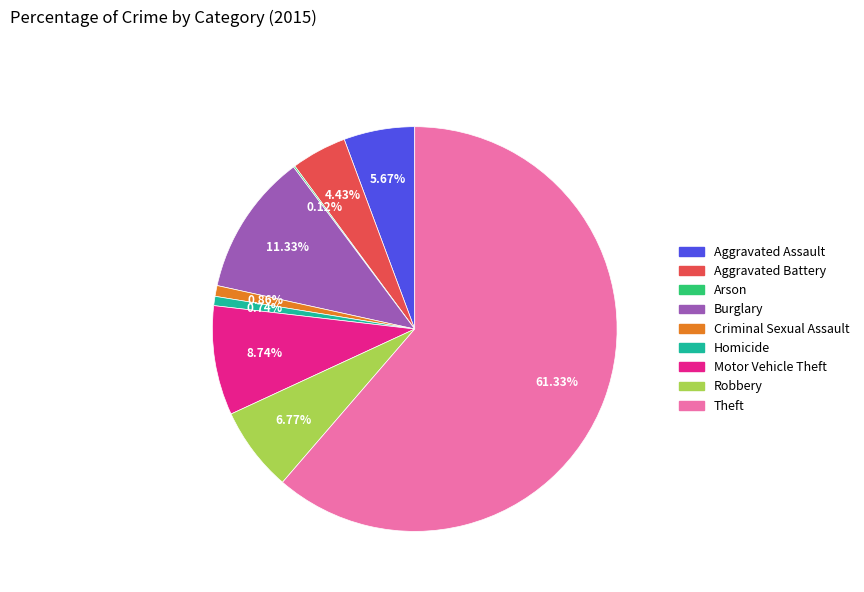

Which slice represents more than half of the pie?

Theft